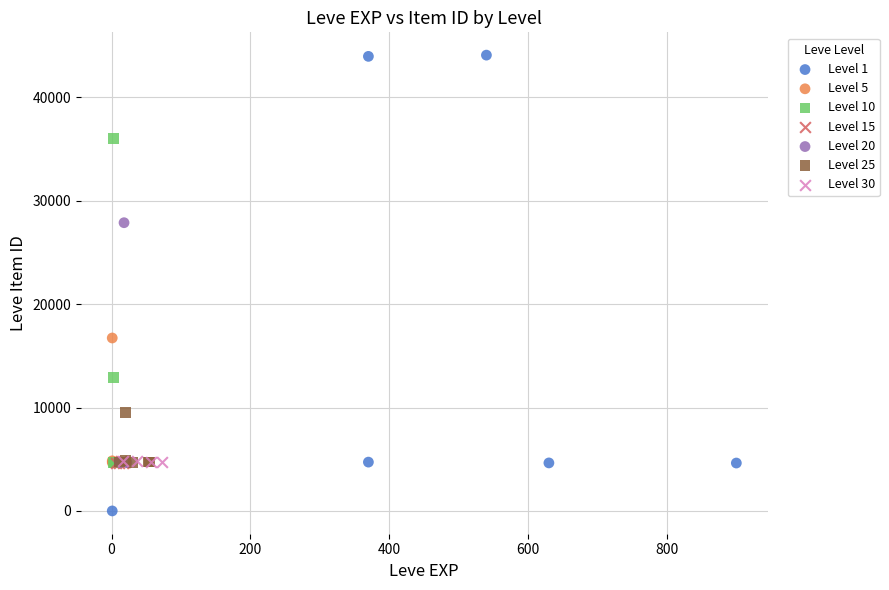

Which series reaches the minimum Y coordinate?

Level 1